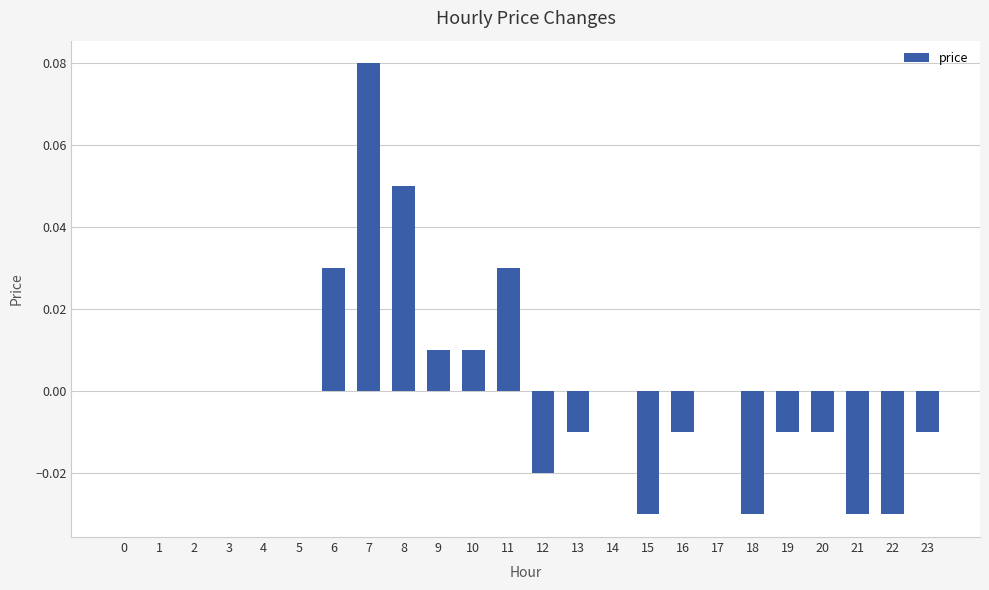

The chart shows a value of -0.0 at 22. True or false?

True